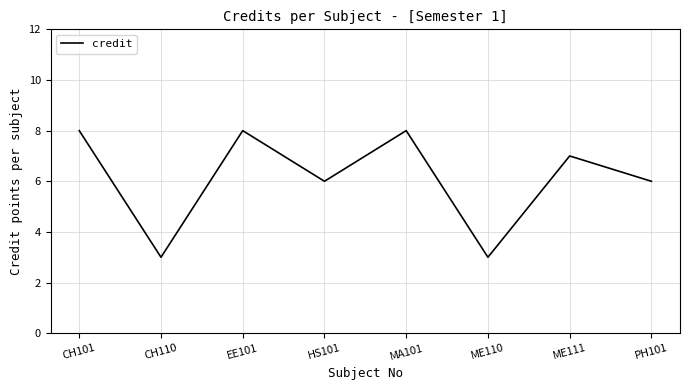

What position from the right is ME110?

3